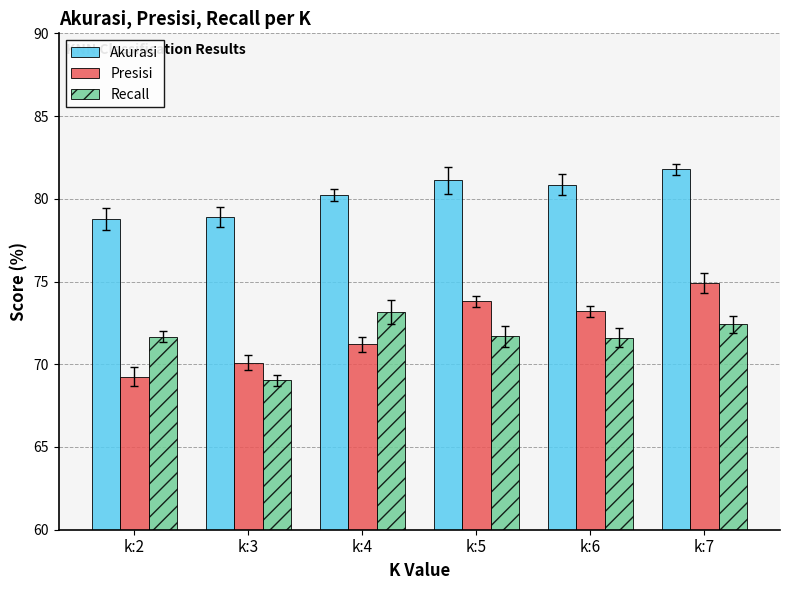

Which has a higher value, k:2 or k:6?

k:6